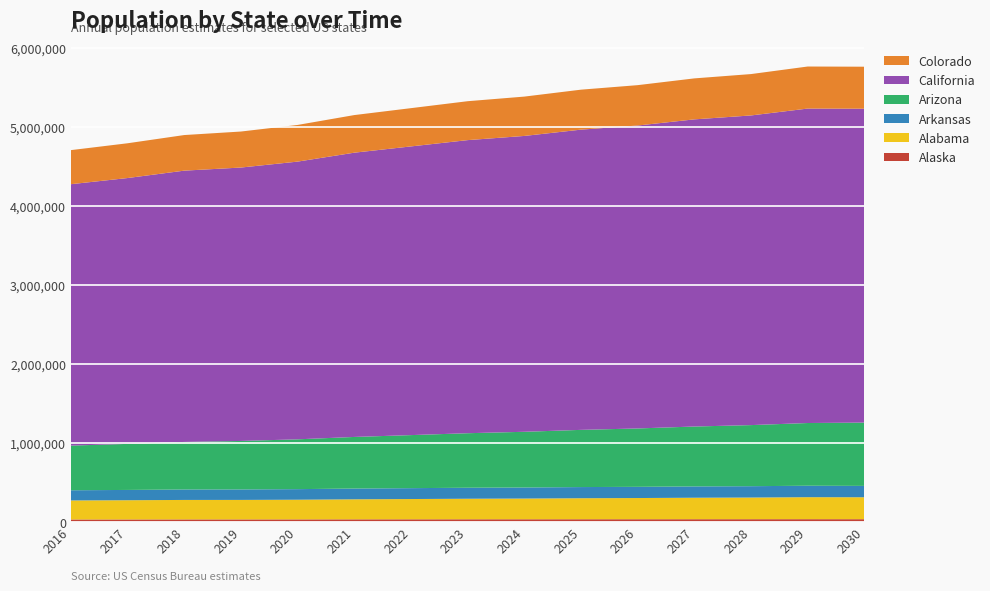

Reading left to right, what are all the values shown in this chart?

Alaska: 2016=27627.0	2017=27972.4	2018=28381.0	2019=28437.6	2020=28730.2	2021=29306.9	2022=29648.6	2023=29959.5	2024=30116.4	2025=30420.1	2026=30555.2	2027=30833.1	2028=30955.3	2029=31247.6	2030=31004.0
Alabama: 2016=240936.0	2017=243336.1	2018=246581.1	2019=246880.5	2020=249093.7	2021=253623.0	2022=256725.7	2023=260267.3	2024=262451.4	2025=266214.0	2026=268479.9	2027=272191.0	2028=274402.1	2029=278578.2	2030=277905.7
Arkansas: 2016=128862.0	2017=130342.8	2018=132336.0	2019=132663.1	2020=133895.4	2021=136330.5	2022=137828.0	2023=139292.0	2024=139943.4	2025=141311.5	2026=141875.9	2027=143206.2	2028=143696.9	2029=145044.4	2030=143923.6
Arizona: 2016=565472.0	2017=582932.6	2018=601992.0	2019=613854.8	2020=630723.3	2021=653333.6	2022=671681.5	2023=690280.7	2024=705279.4	2025=724214.5	2026=739170.9	2027=758356.9	2028=773504.0	2029=794078.2	2030=801434.9
California: 2016=3309980.0	2017=3366323.9	2018=3435186.3	2019=3461926.0	2020=3516461.9	2021=3599317.1	2022=3655347.9	2023=3711170.1	2024=3746156.9	2025=3801527.1	2026=3835756.0	2027=3889159.4	2028=3920932.7	2029=3981616.9	2030=3974440.2
Colorado: 2016=431383.0	2017=440206.6	2018=450693.9	2019=455915.0	2020=464215.6	2021=476144.0	2022=484497.5	2023=492721.9	2024=498128.3	2025=506124.9	2026=511194.9	2027=518904.9	2028=523801.6	2029=532395.1	2030=531867.8